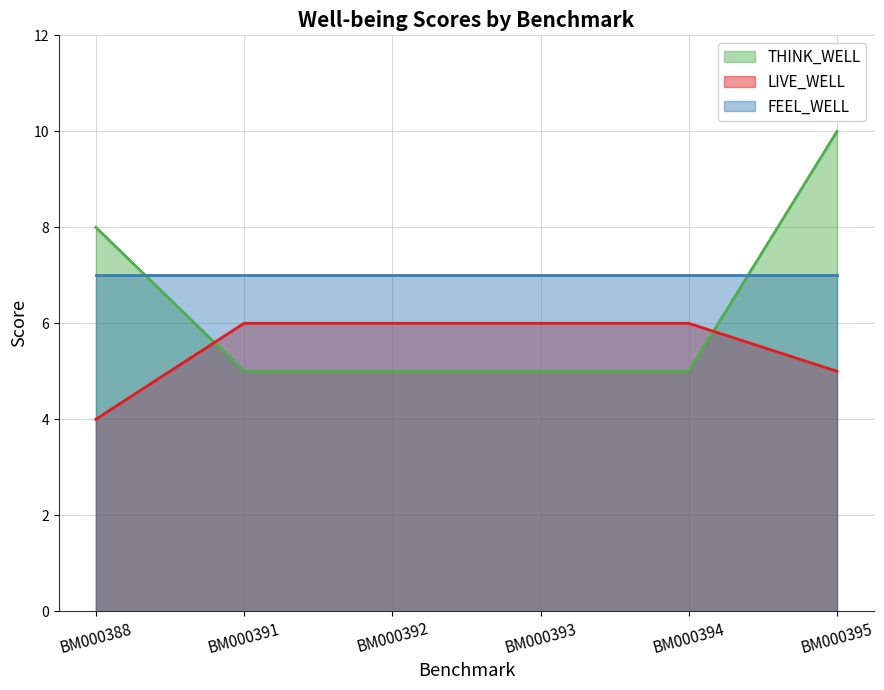

What is the average value of the THINK_WELL series?

6